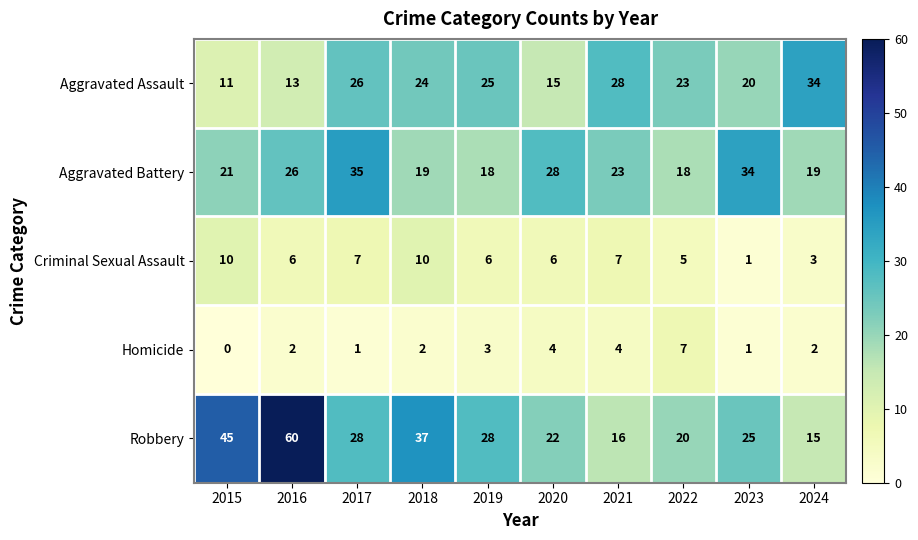

What is the greatest value displayed?

60